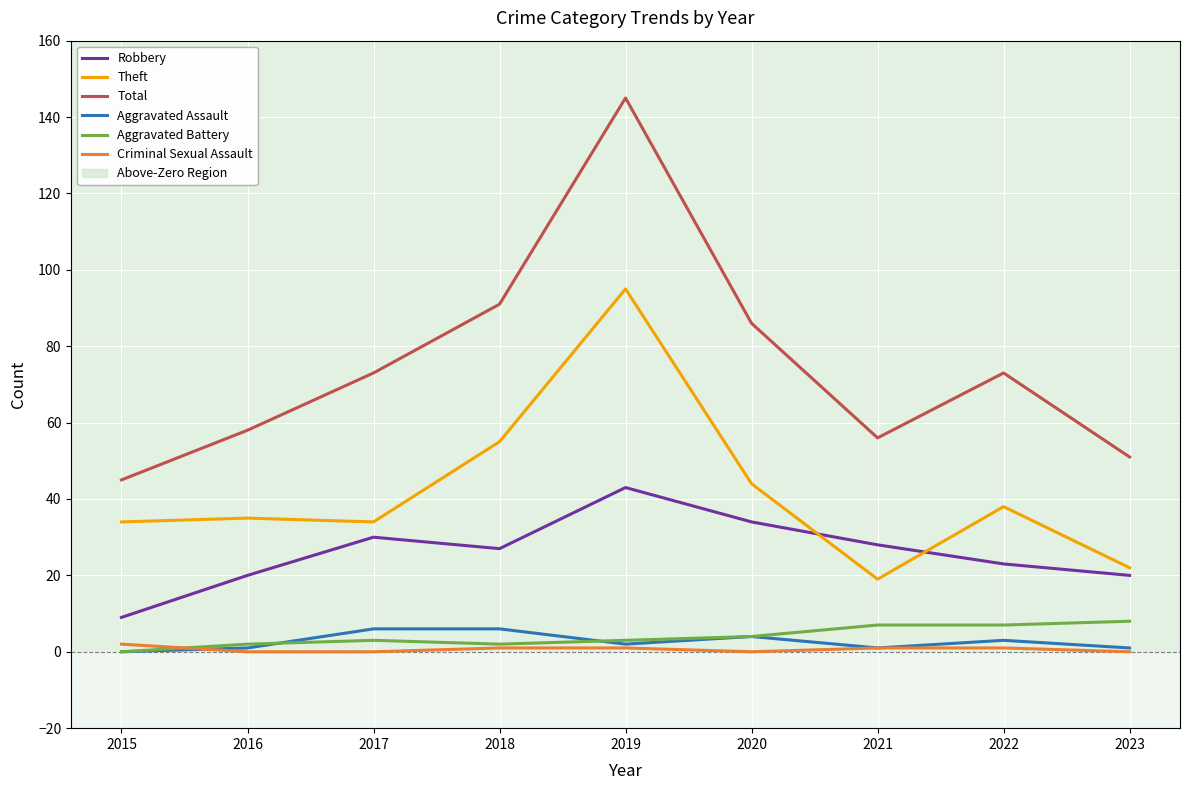

Which series has the largest total across all categories?

Total